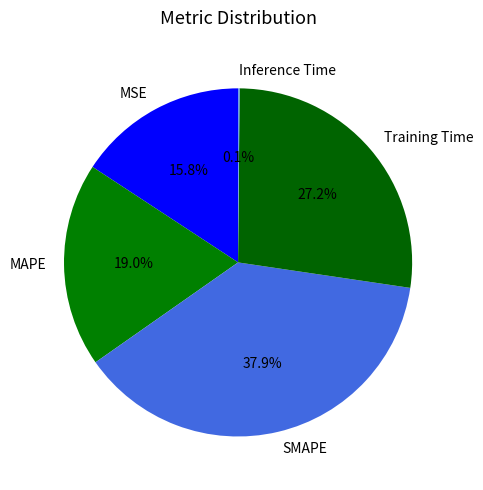

Which slice is the largest?

SMAPE